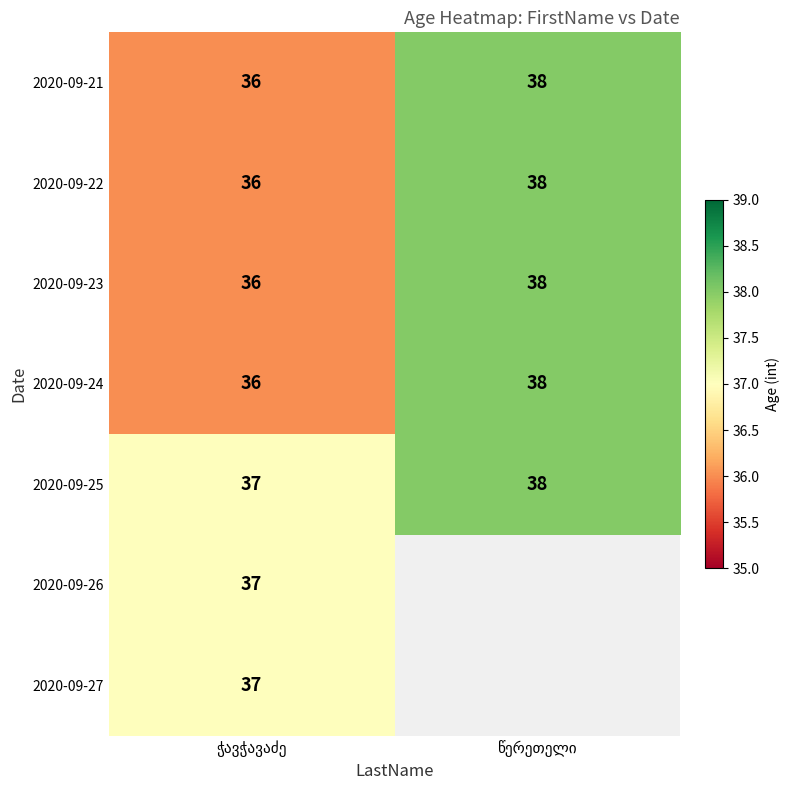

What is the lowest value of the 2020-09-24 series?

36